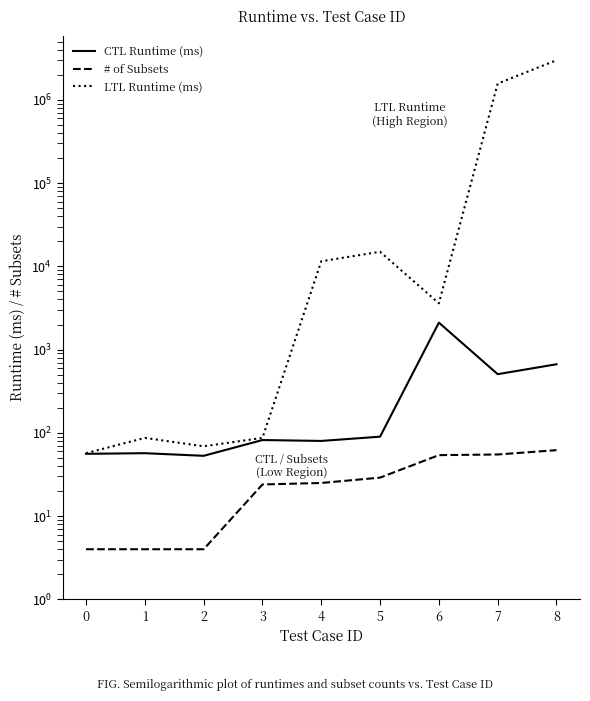

Is it true that LTL Runtime (ms) equals 24302 at 5?

False